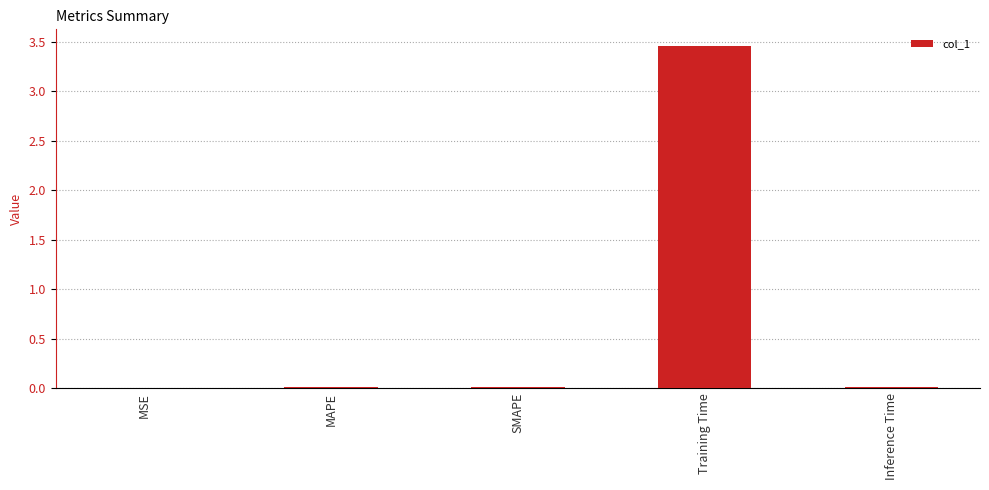

Are the bars horizontal?

No